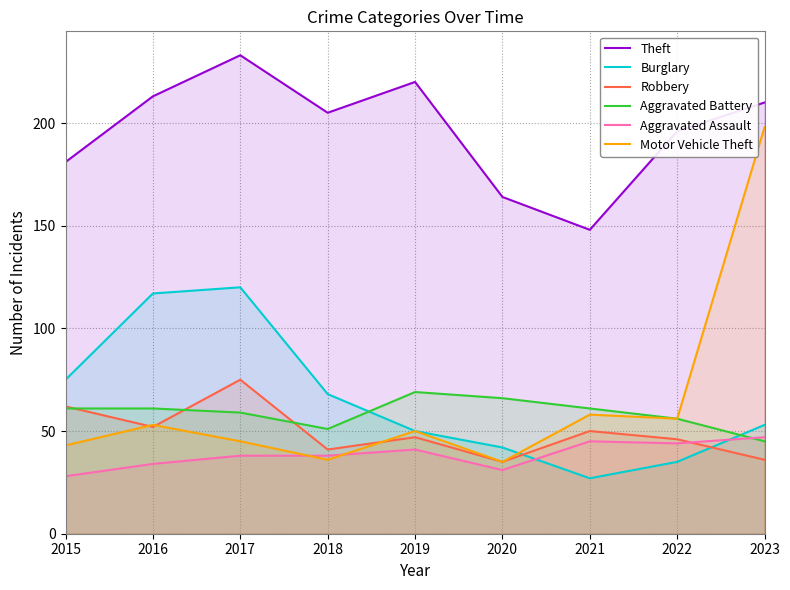

Rank the series by their maximum value, from lowest to highest.

Aggravated Assault, Aggravated Battery, Robbery, Burglary, Motor Vehicle Theft, Theft